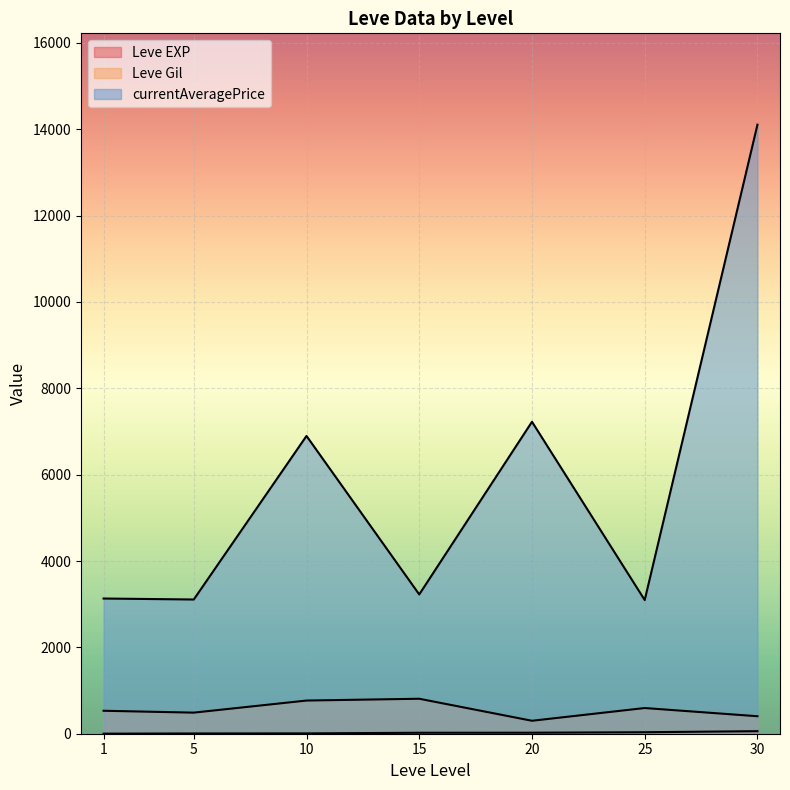

Where is the first local maximum for currentAveragePrice?

1